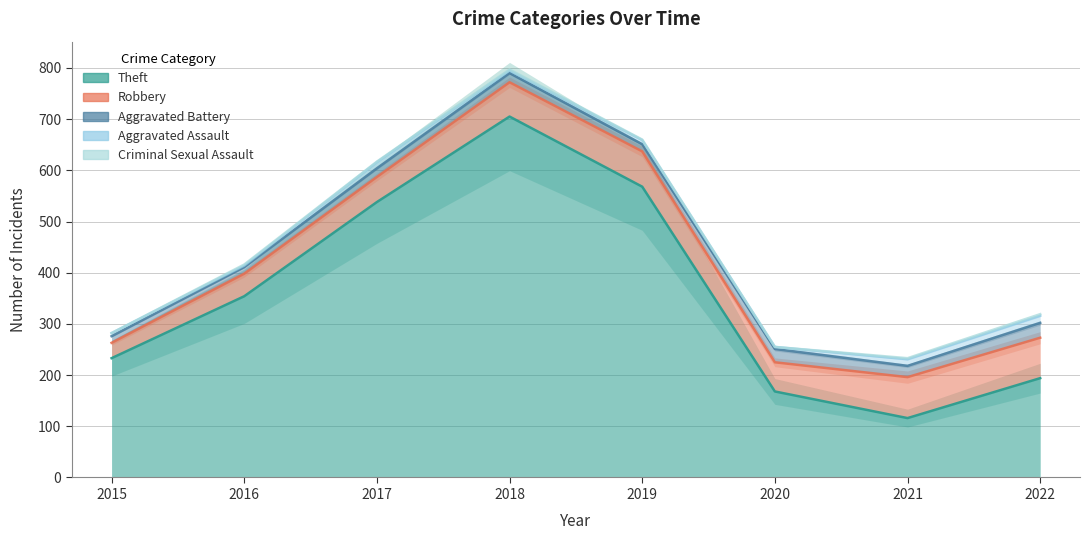

List the series in order of their peak value, highest first.

Theft, Robbery, Aggravated Battery, Aggravated Assault, Criminal Sexual Assault